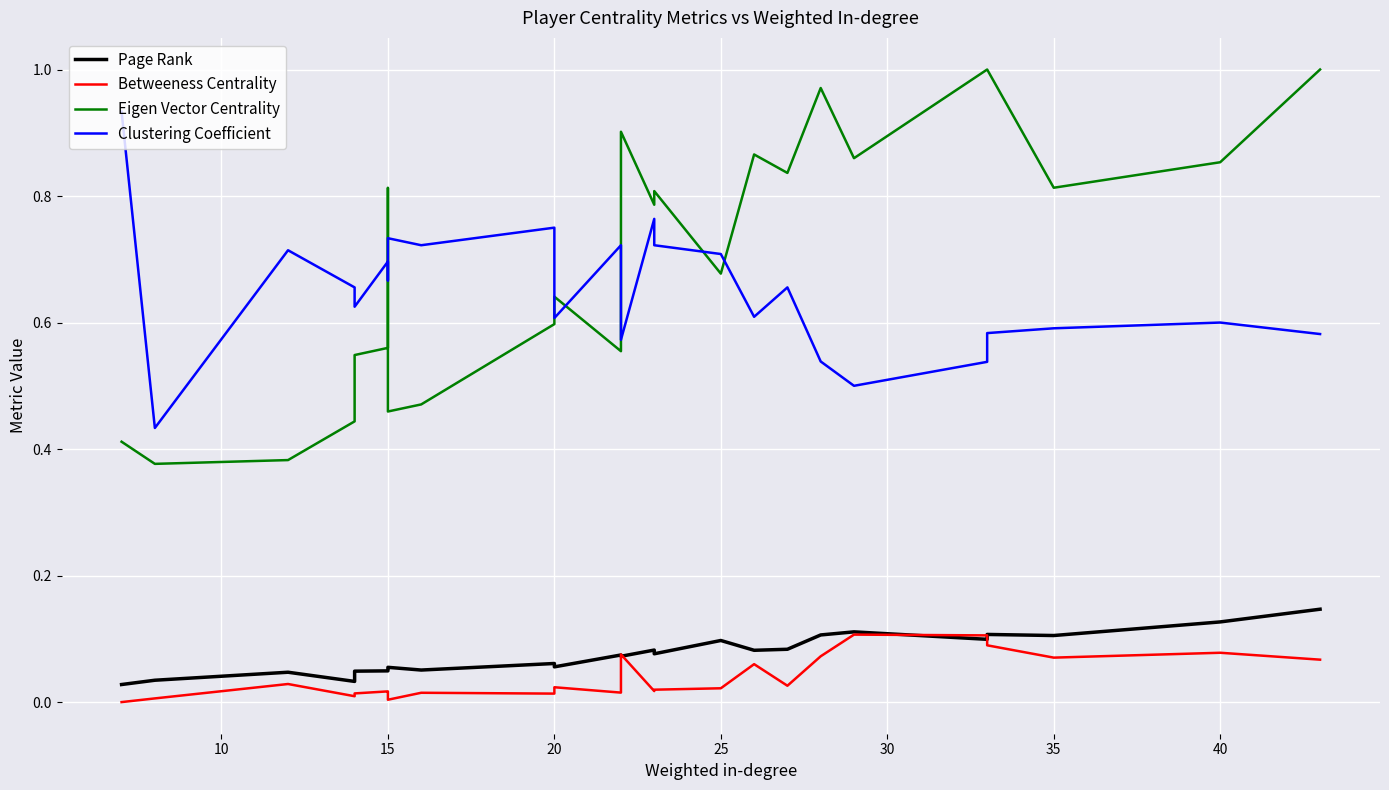

After their last crossing, which series has the higher values: Page Rank or Betweeness Centrality?

Page Rank